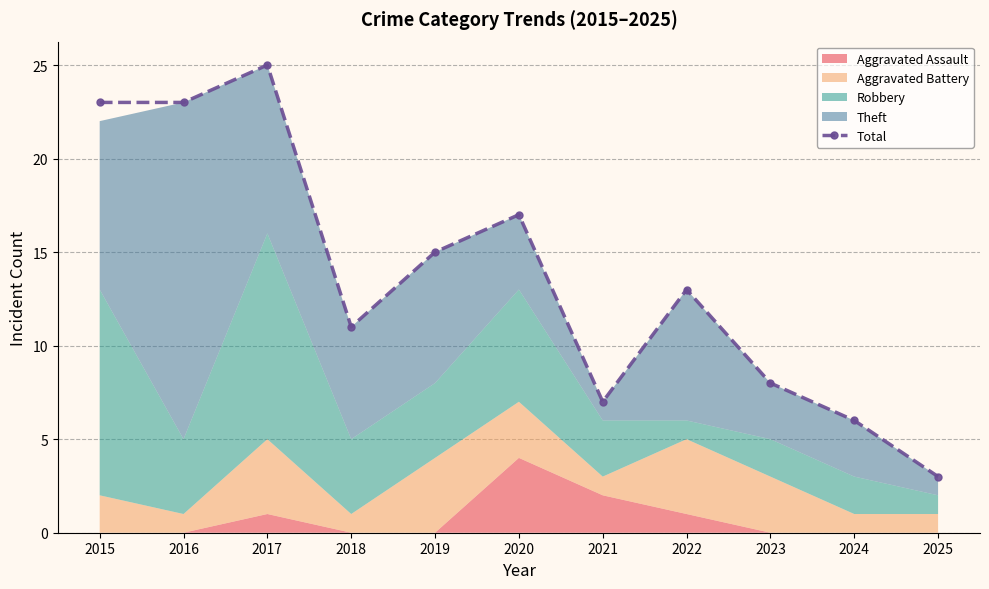

What is the ratio of the value at 2017 to the value at 2015?

1.1